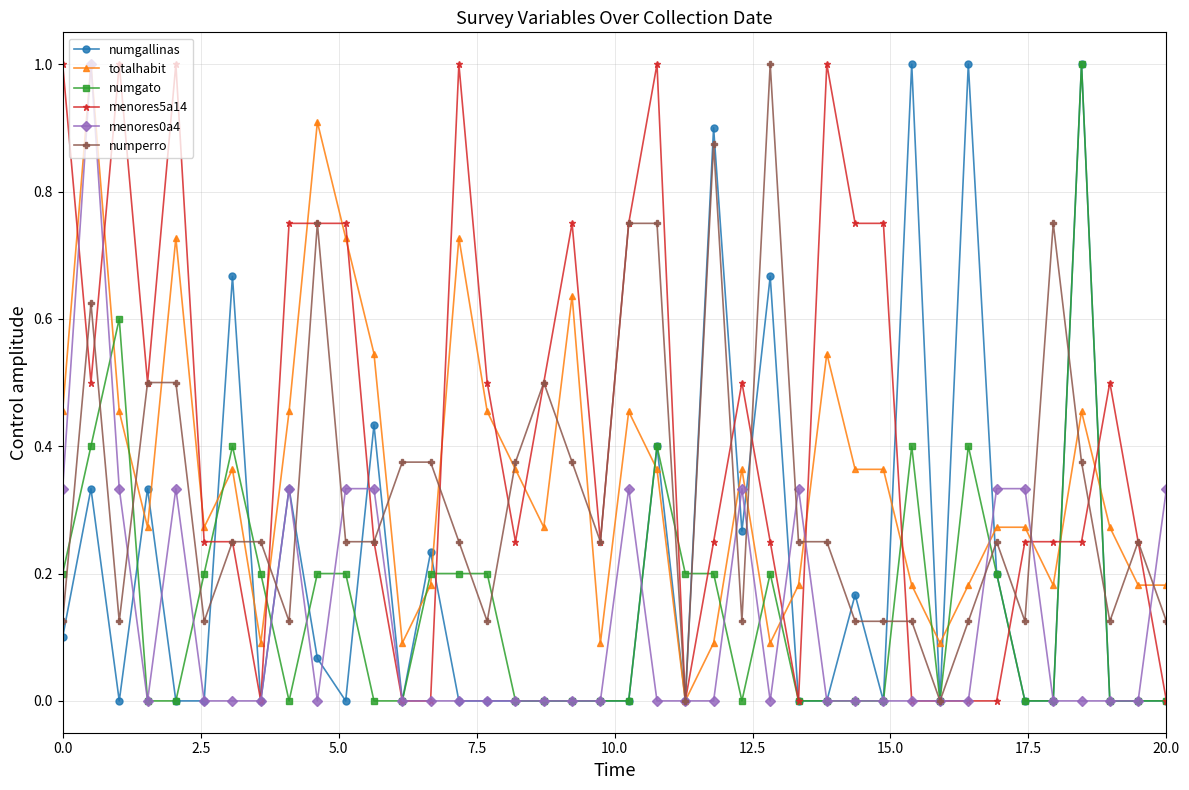

At how many categories does at least one series exceed 0?

40